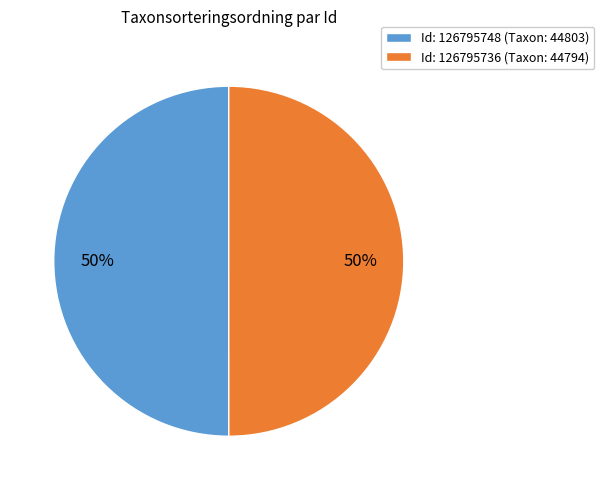

Approximately how many times larger is the value at Id: 126795748 (Taxon: 44803) compared to Id: 126795736 (Taxon: 44794)?

1.0